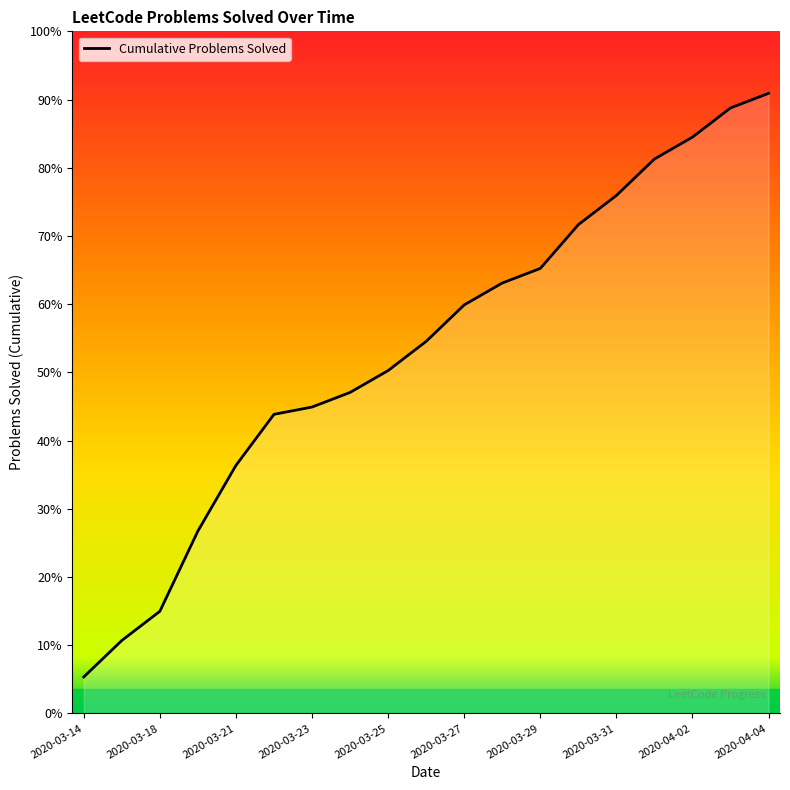

Does the chart display data point markers on the line(s)?

No